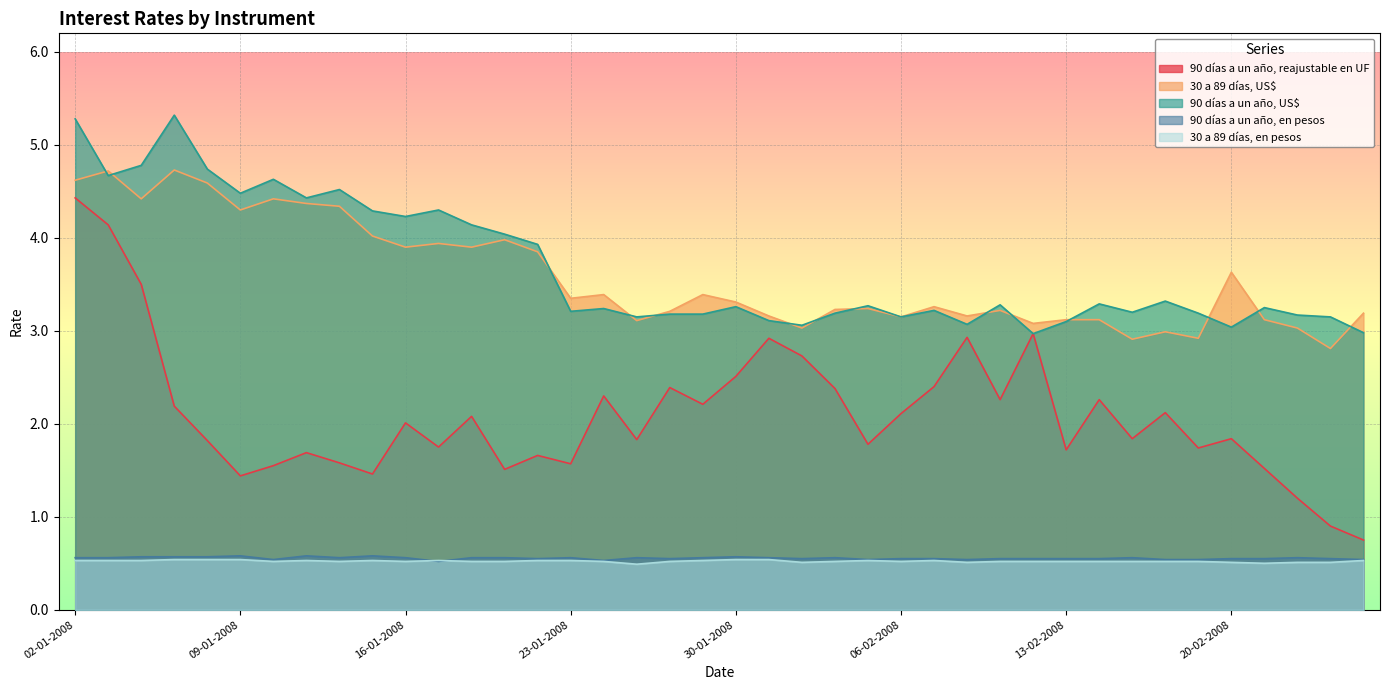

Does the chart display data point markers on the line(s)?

No